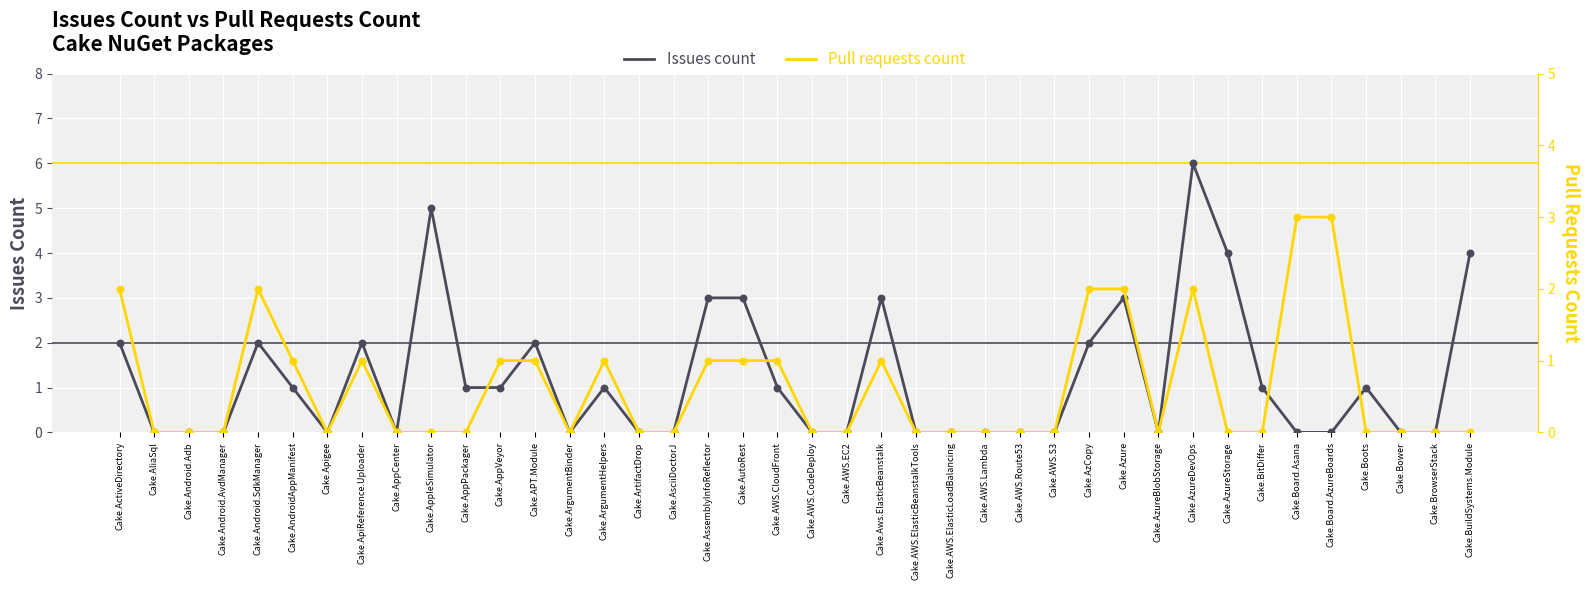

At which category is the sum across all series the highest?

Cake.AzureDevOps